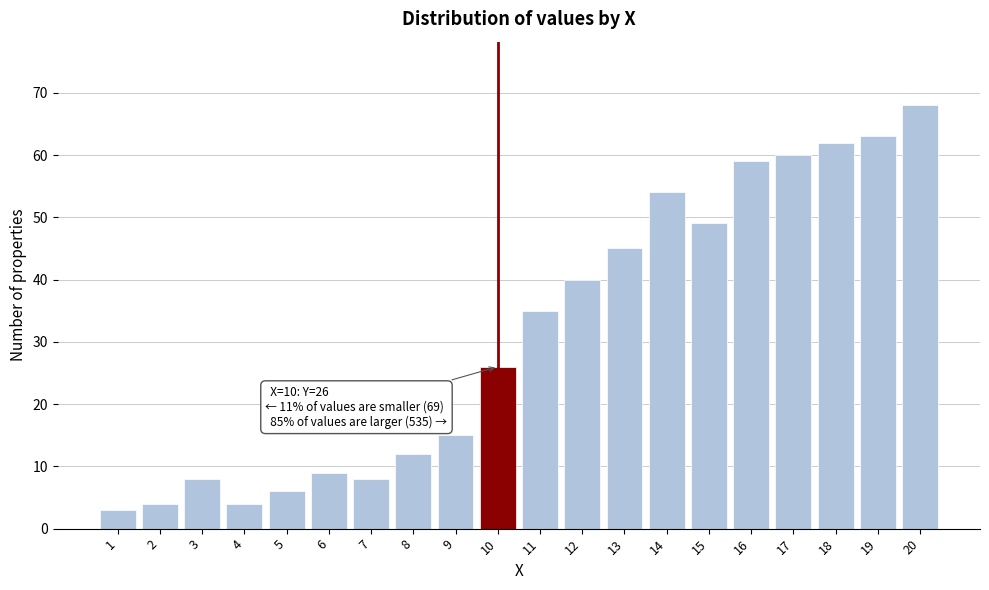

Reading left to right, list all the values displayed in this chart.

1=3	2=4	3=8	4=4	5=6	6=9	7=8	8=12	9=15	10=26	11=35	12=40	13=45	14=54	15=49	16=59	17=60	18=62	19=63	20=68